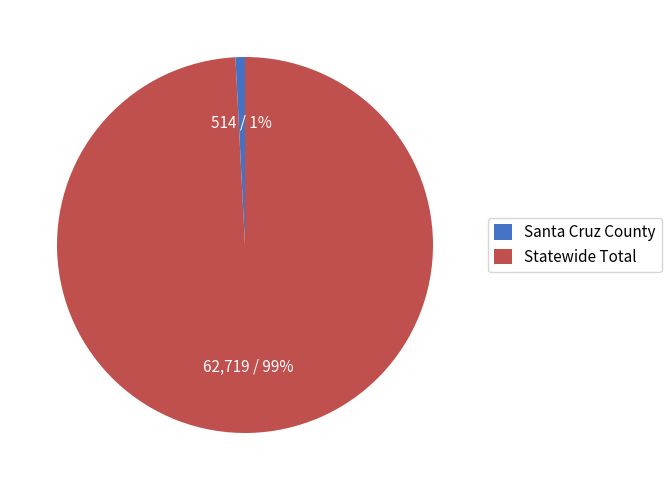

What is the smallest slice in the pie chart?

Santa Cruz County